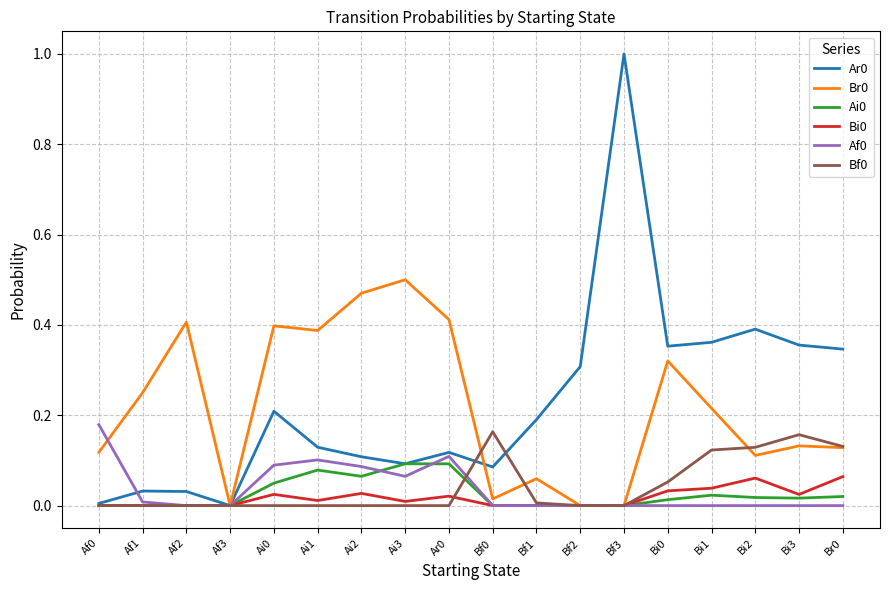

What is the greatest value displayed?

1.0